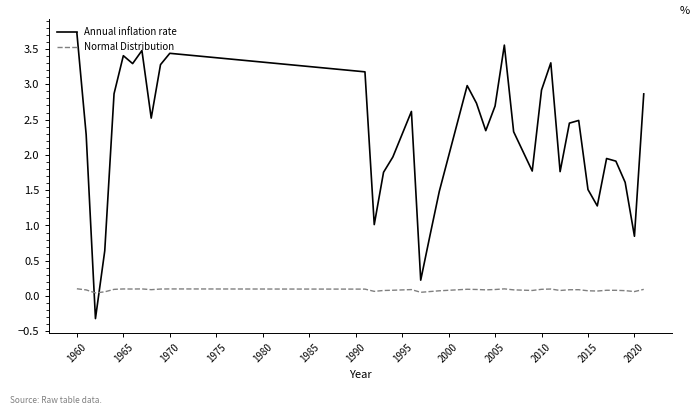

After their last crossing, which series has the higher values: Annual inflation rate or Normal Distribution?

Annual inflation rate